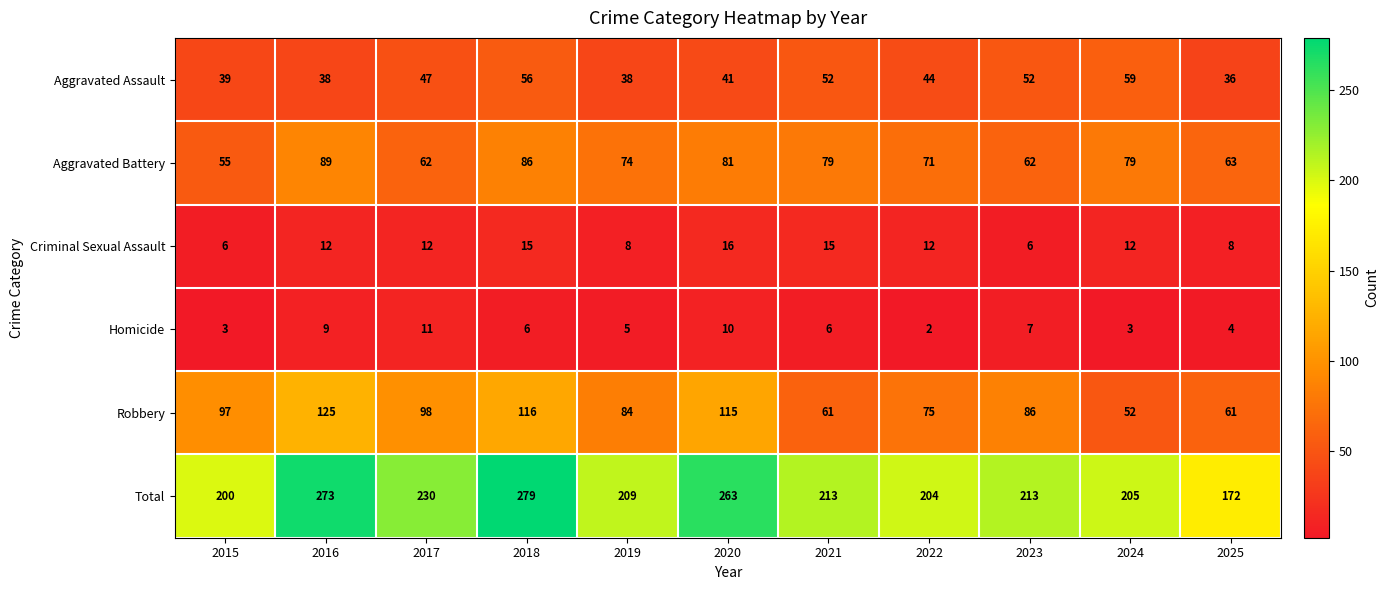

Which series has the largest total across all categories?

Total